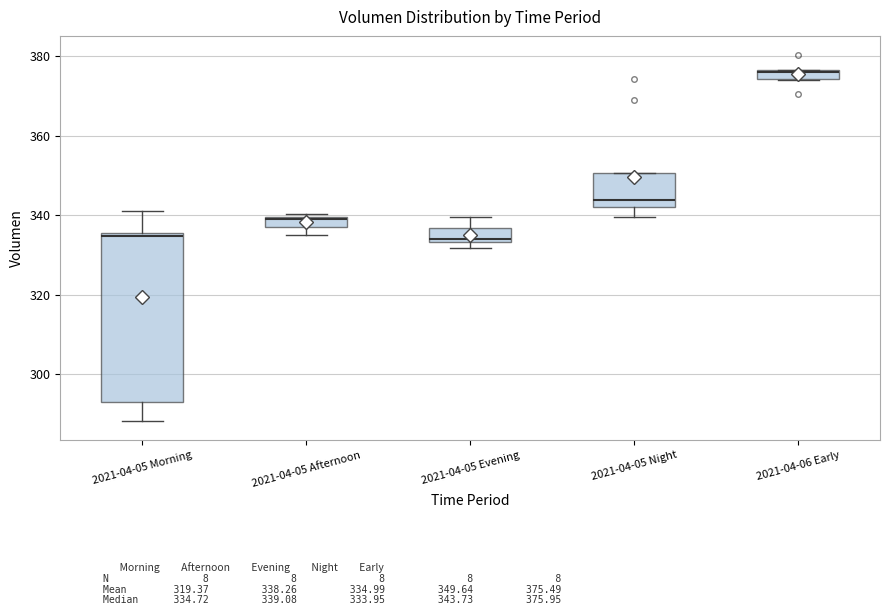

Where is the lower edge of the box for 2021-04-06 Early on the y-axis? The values are not printed on the chart, so give them approximately, as read against the axis.

374